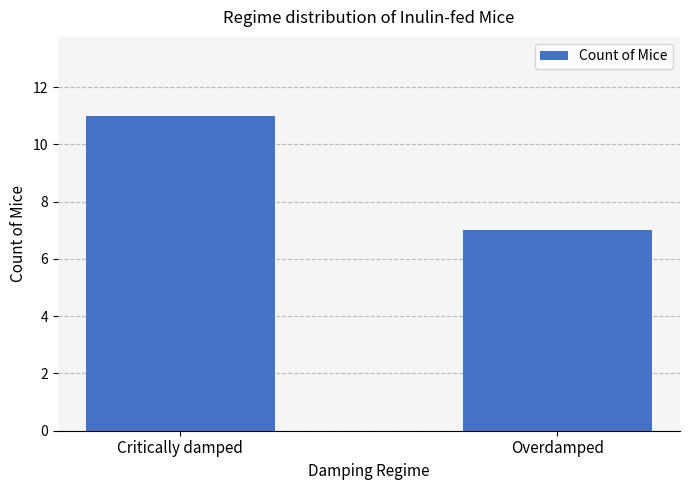

Approximately how many times larger is the value at Overdamped compared to Critically damped?

0.6